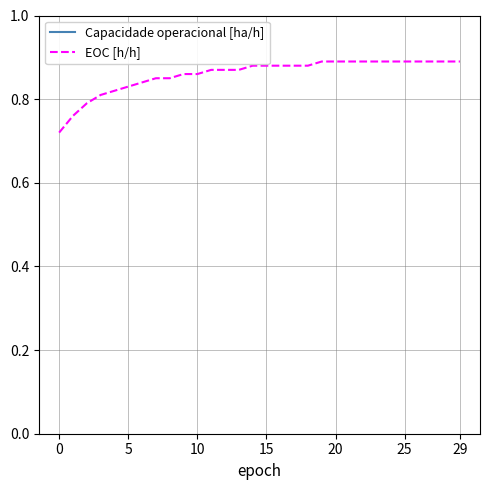

True or false: Capacidade operacional [ha/h] has more than 1 interior local peaks.

True